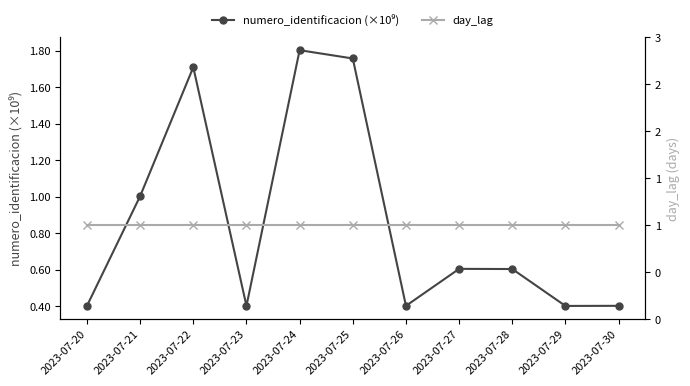

What is the difference between the highest and lowest values at 2023-07-22?

0.7